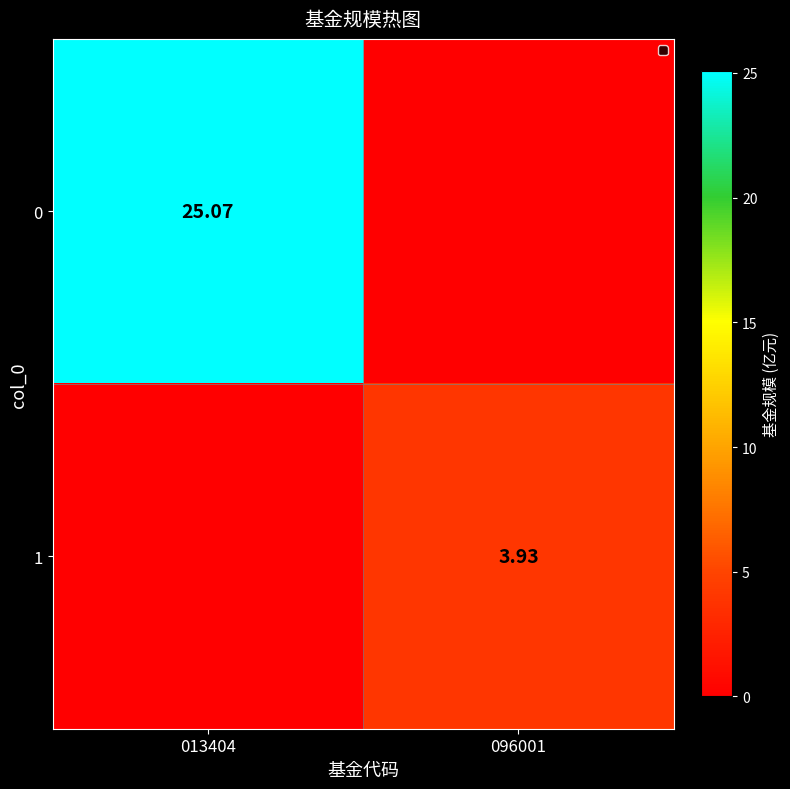

Is the value of 0 at 013404 greater than the value of 1 at 096001?

Yes